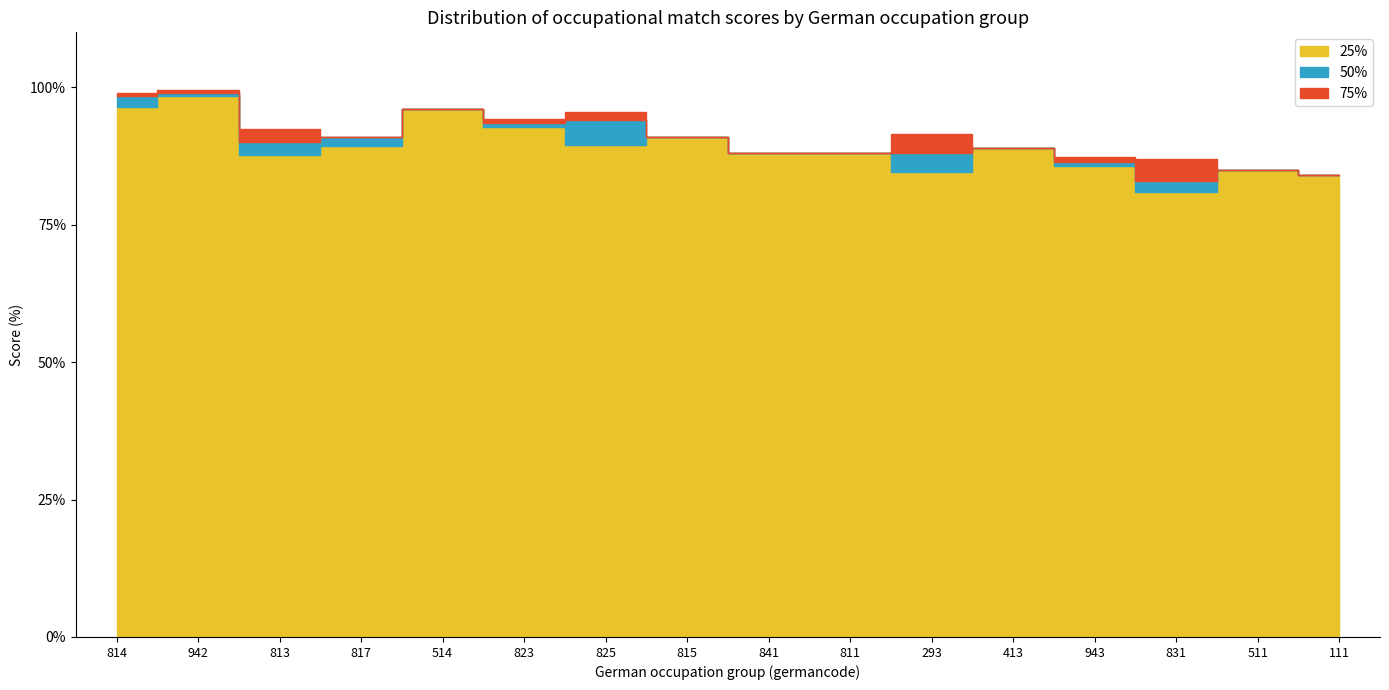

The 25% series shows 81.0 at 831. True or false?

True